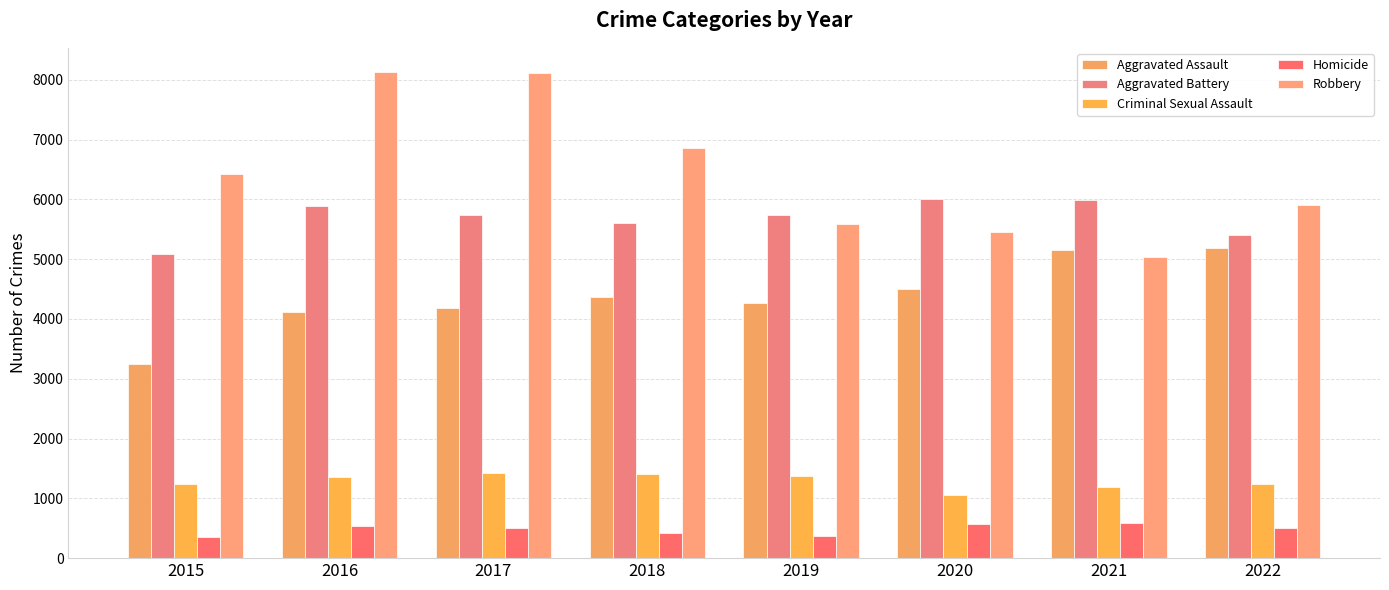

True or false: Aggravated Battery has a value of 5747 at 2017.

True